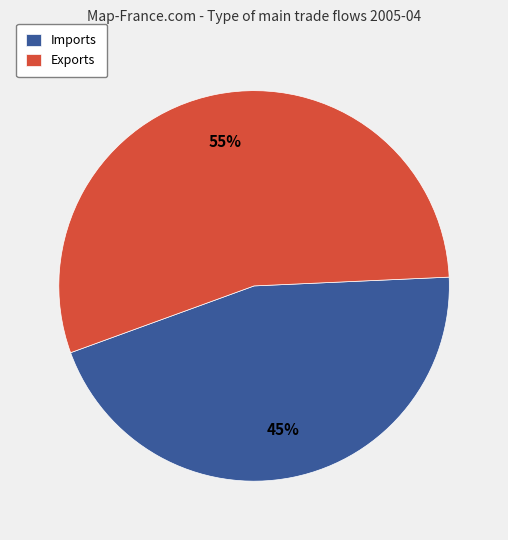

Which has a higher value, Exports or Imports?

Exports